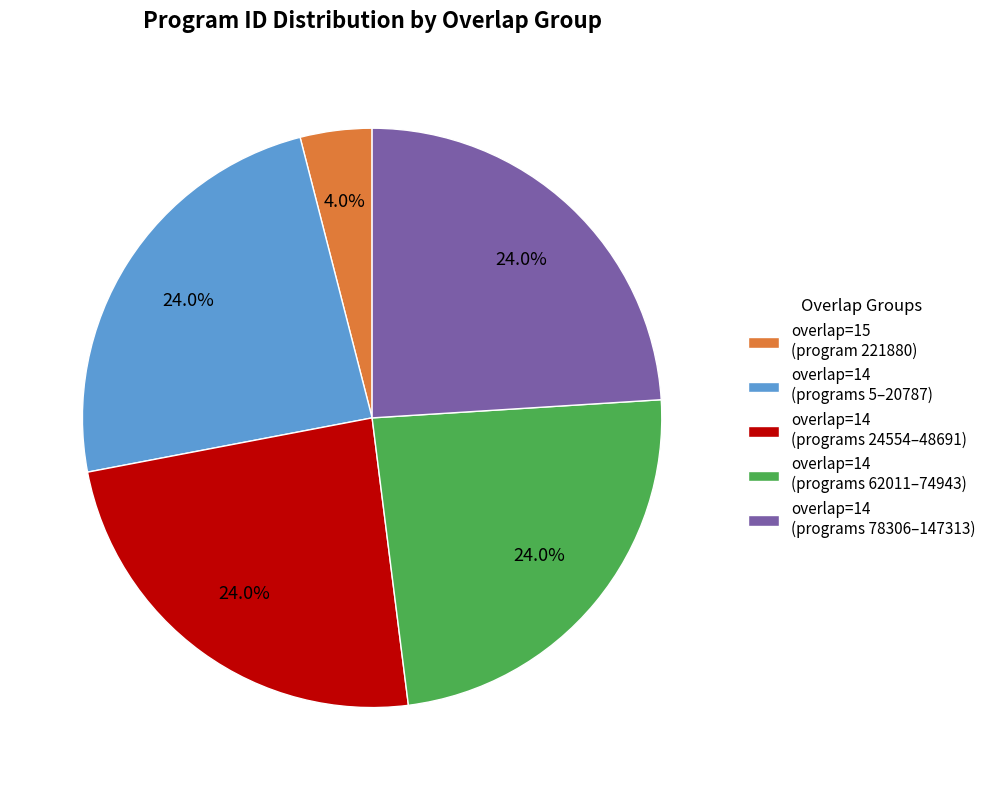

Between overlap=15 (program 221880) and overlap=14 (programs 24554–48691), which is larger?

overlap=14 (programs 24554–48691)